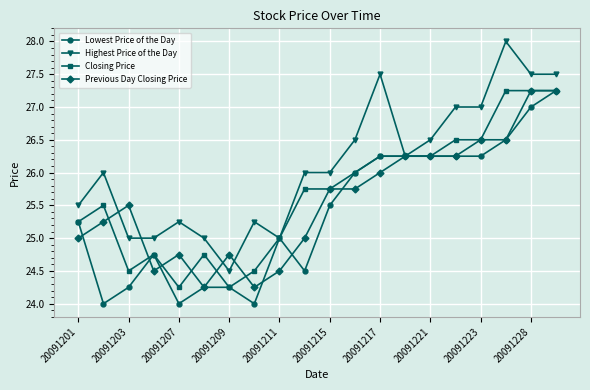

True or false: Highest Price of the Day has more than 2 points higher than both neighbors.

True